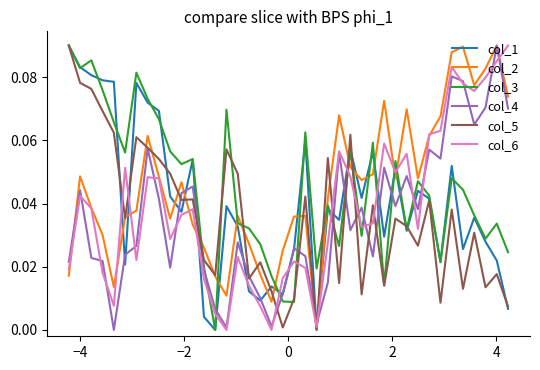

In col_2, how many points are higher than both neighbors (excluding endpoints)?

10